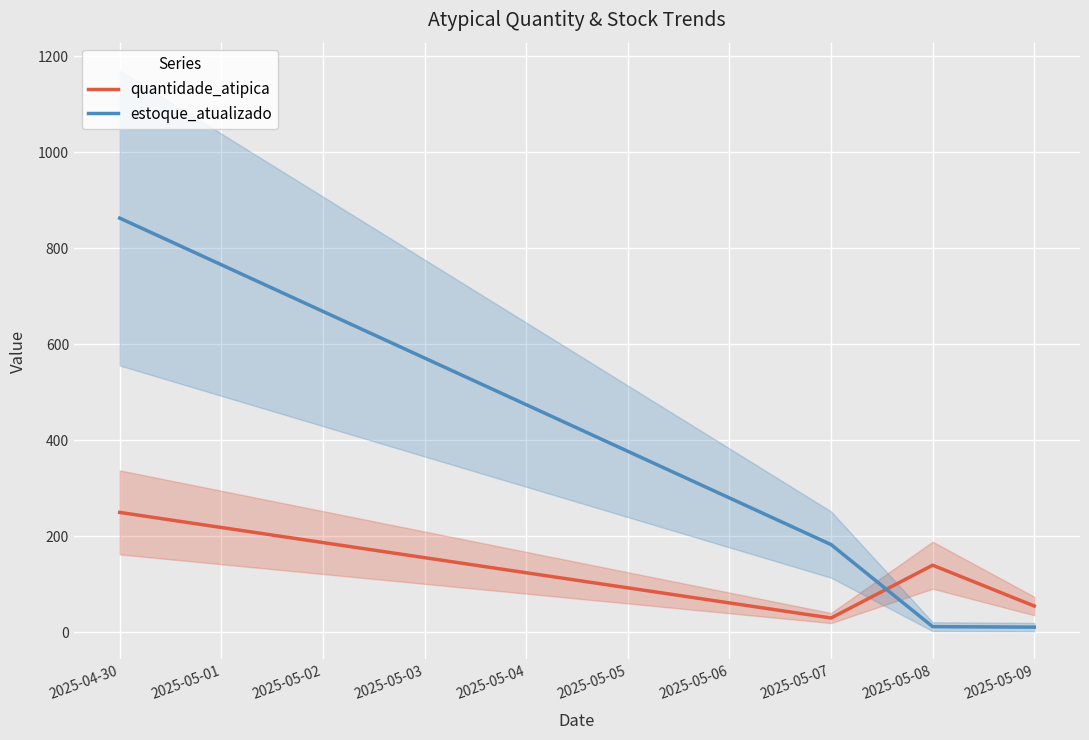

The quantidade_atipica series shows 55 at 2025-05-09. True or false?

True